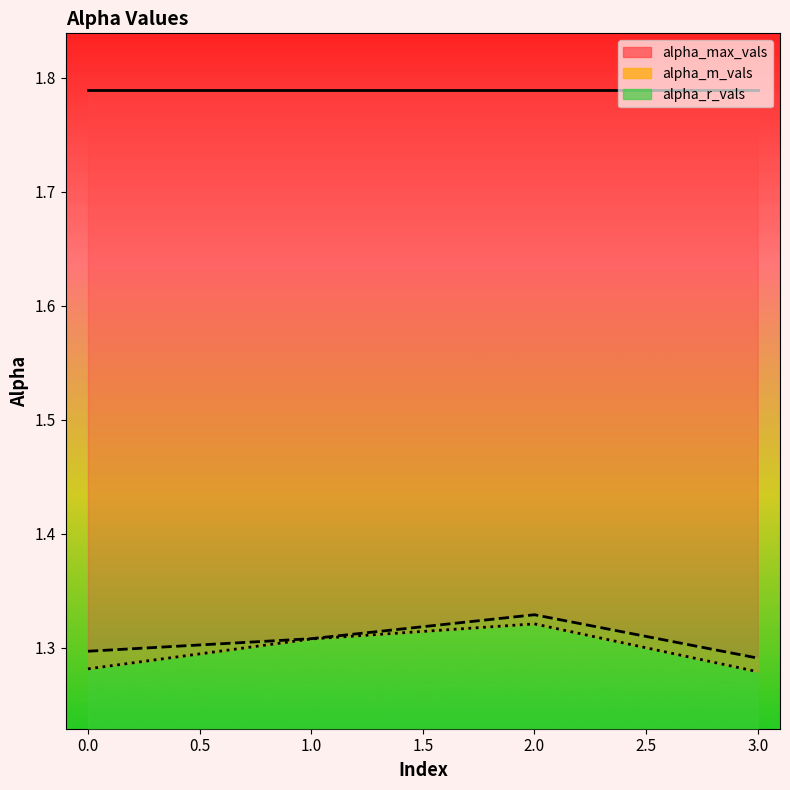

True or false: alpha_m_vals and alpha_r_vals intersect in this chart.

False